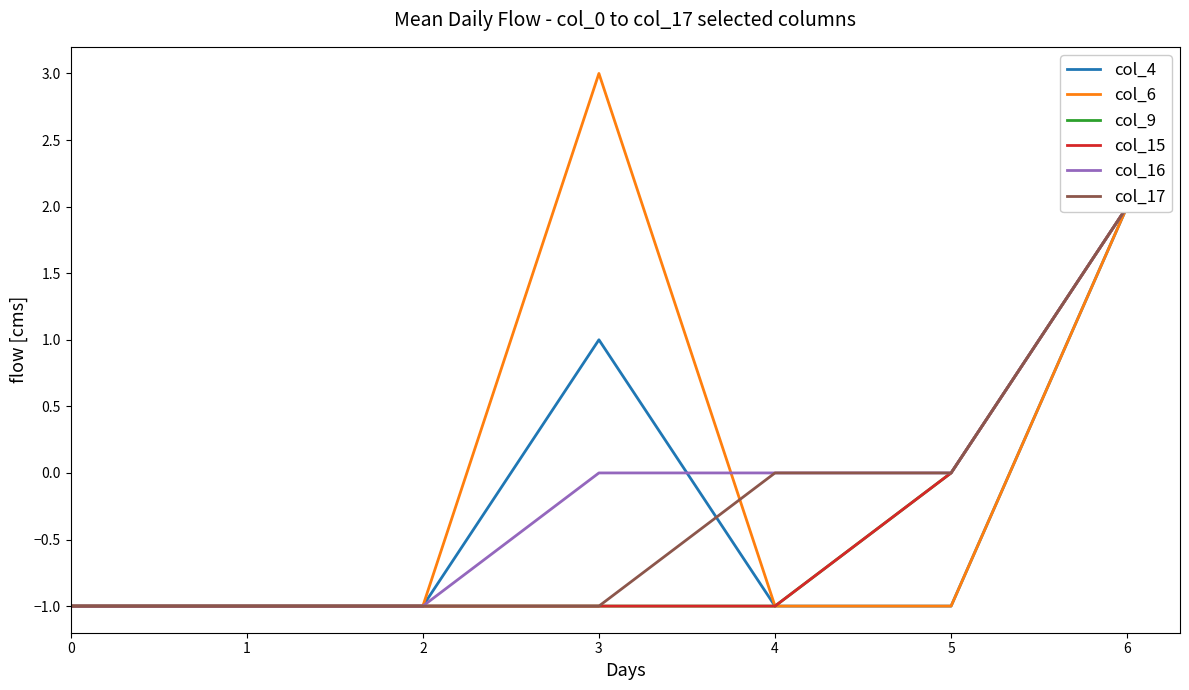

Where is the first local maximum for col_6?

3